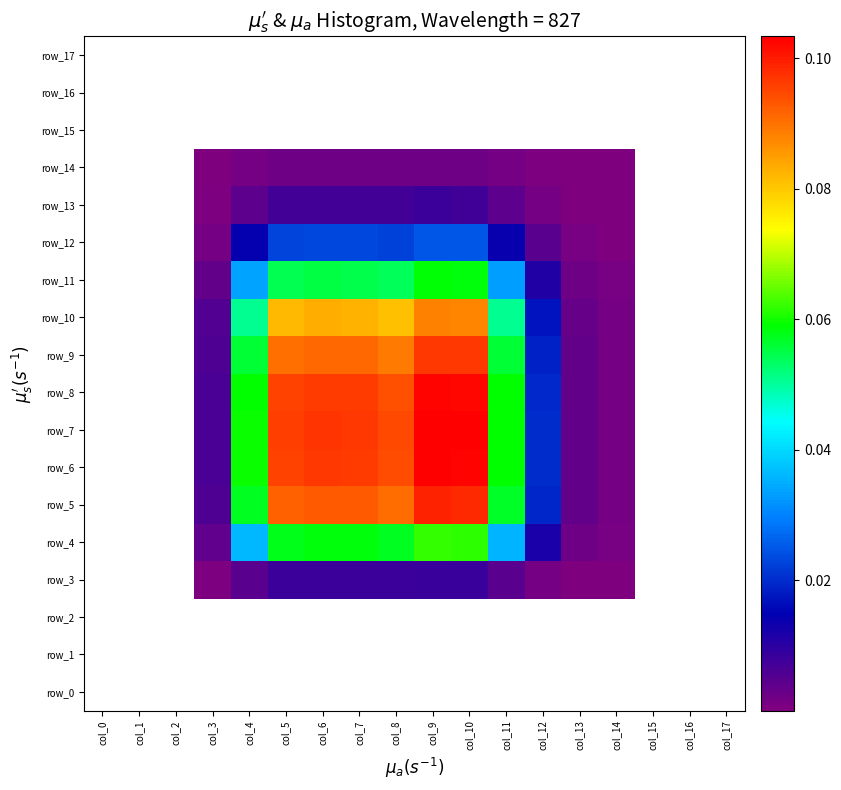

At how many categories does at least one series exceed 0?

12